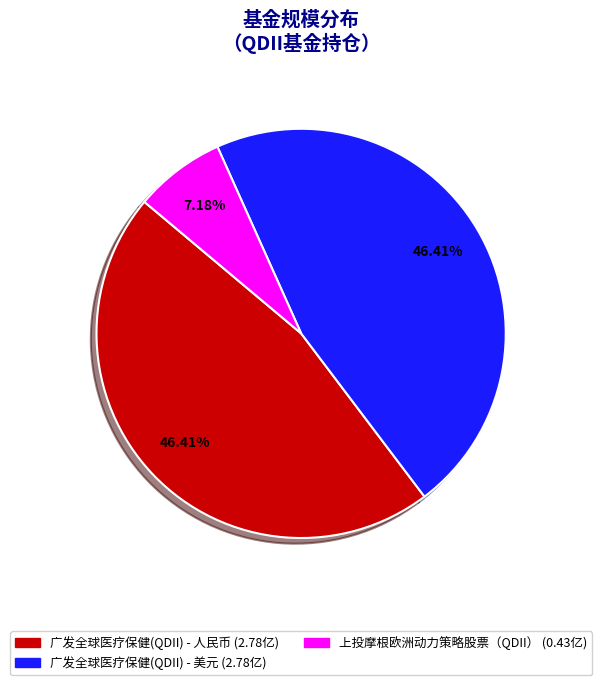

What is the ratio of the value at 上投摩根欧洲动力策略股票（QDII） to the value at 广发全球医疗保健(QDII) - 美元?

0.2